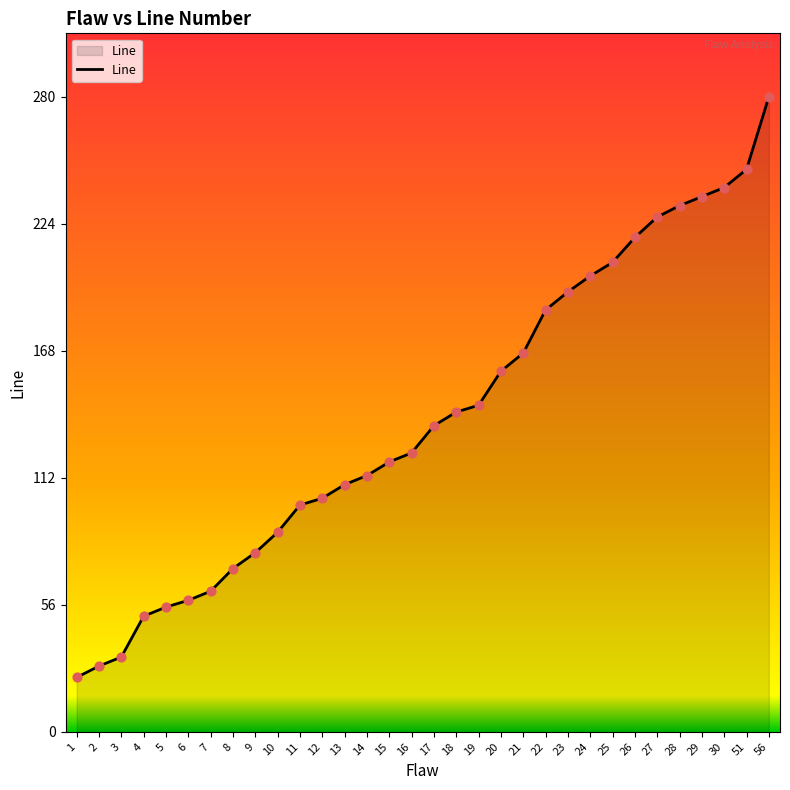

Between 22 and 29, which is larger?

29